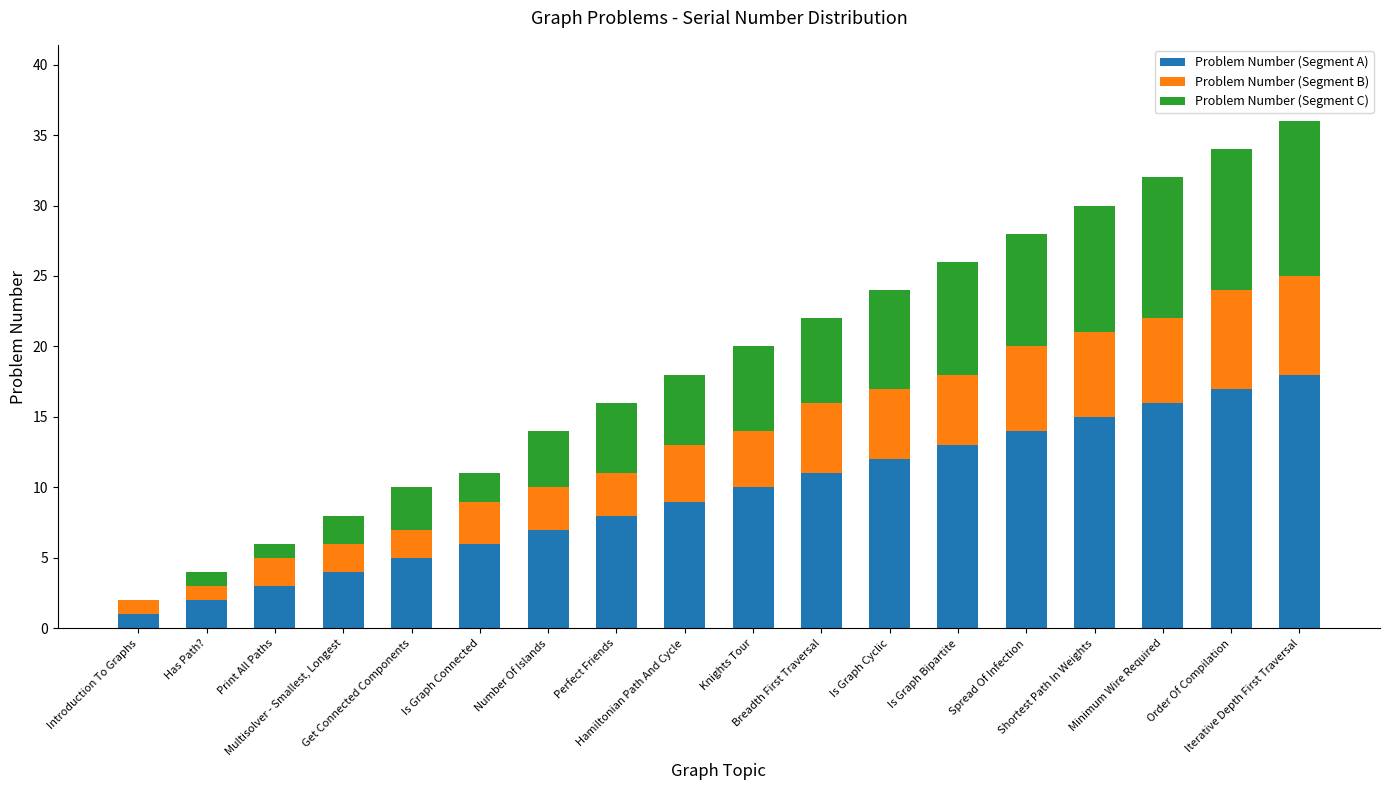

What are all the series names shown in the legend?

Problem Number (Segment A), Problem Number (Segment B), Problem Number (Segment C)